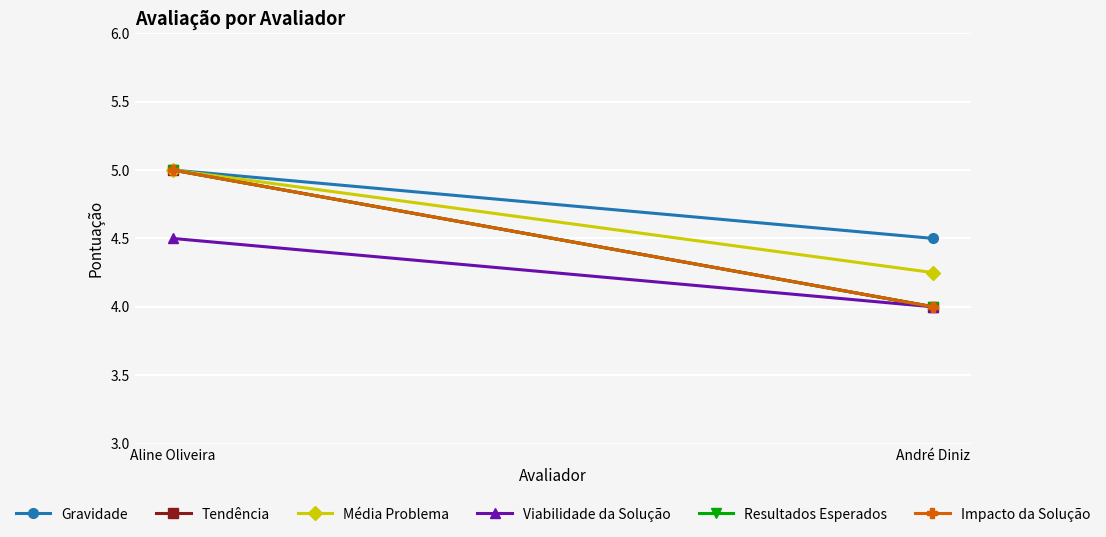

What is the maximum value shown in the chart?

5.0